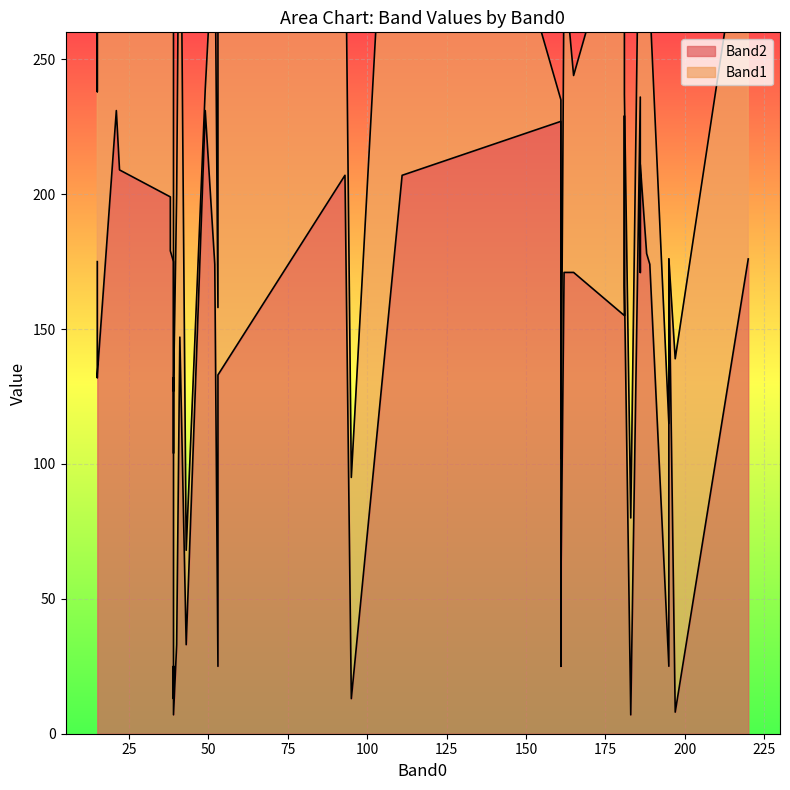

How many interior local peaks does the Band2 series have?

10